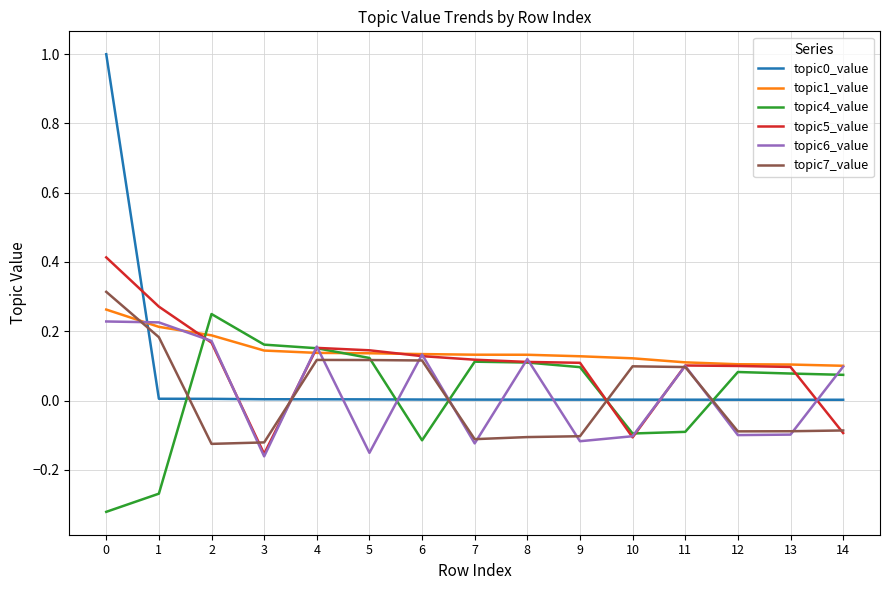

The topic7_value series shows -0.1 at 3. True or false?

True